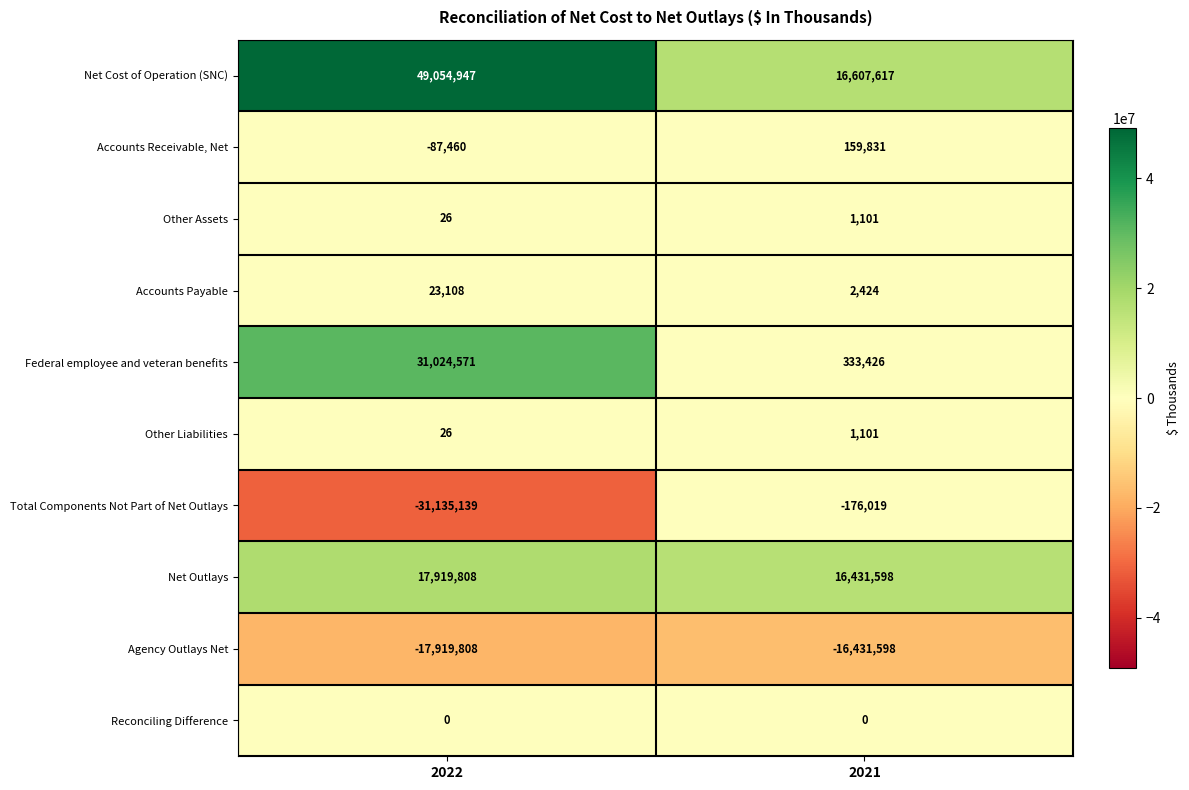

True or false: Federal employee and veteran benefits has a value of 333426 at 2021.

True